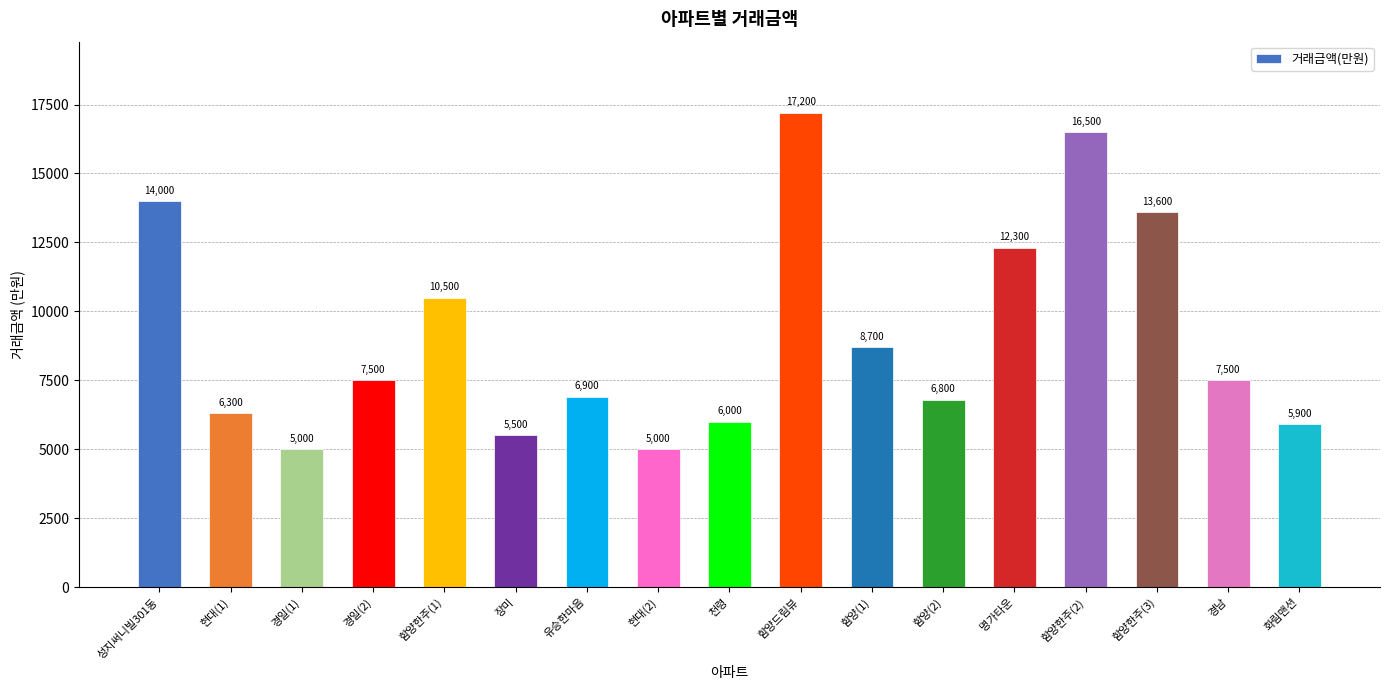

What is the greatest value displayed?

17200